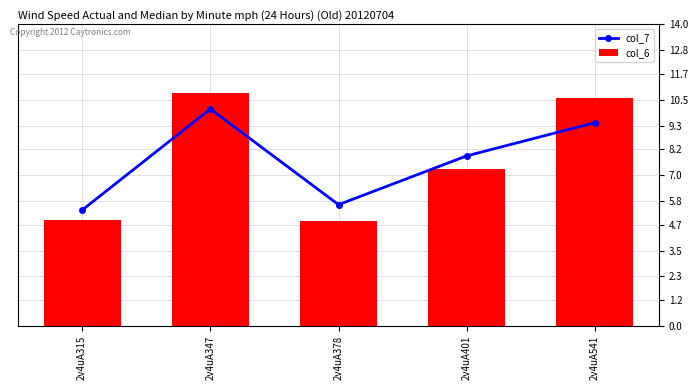

Reading right to left, what are all the values shown in this chart?

col_7: 9.4	7.9	5.6	10.1	5.4
col_6: 10.6	7.3	4.9	10.8	4.9